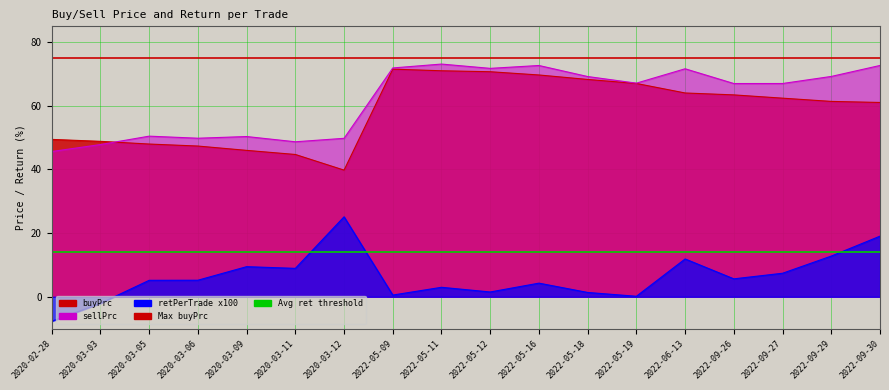

What is the sum of the sellPrc values at 2020-03-12 and 2022-05-11?

122.9